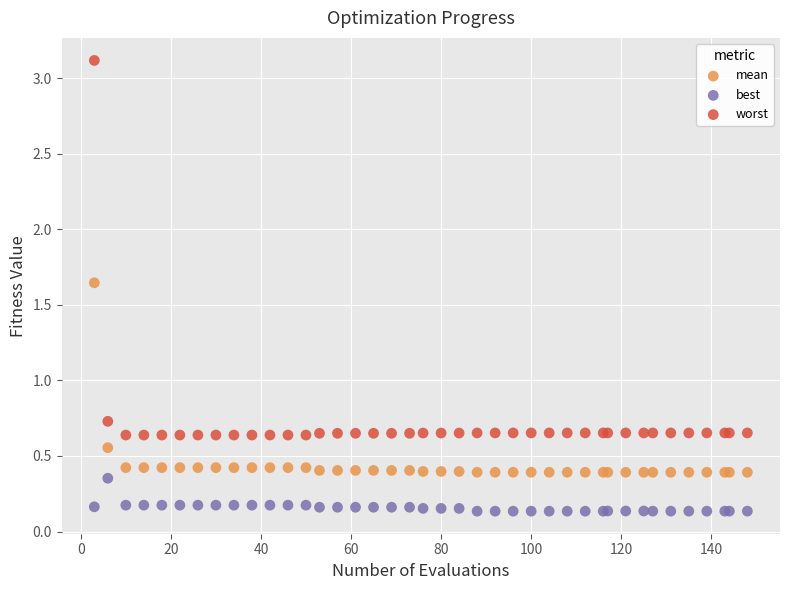

Which series reaches the minimum Y coordinate?

best